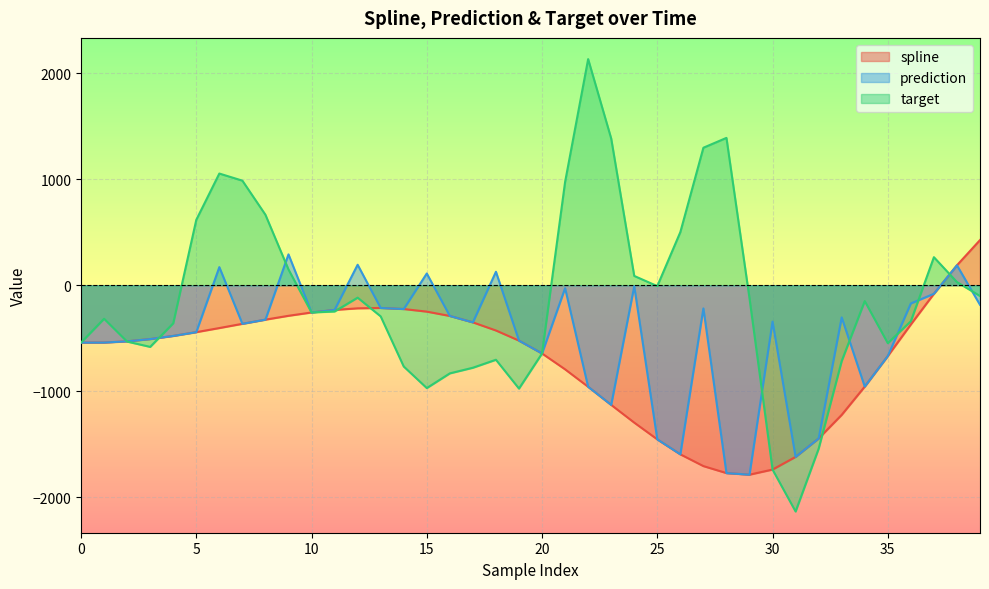

Does the chart display data point markers on the line(s)?

No